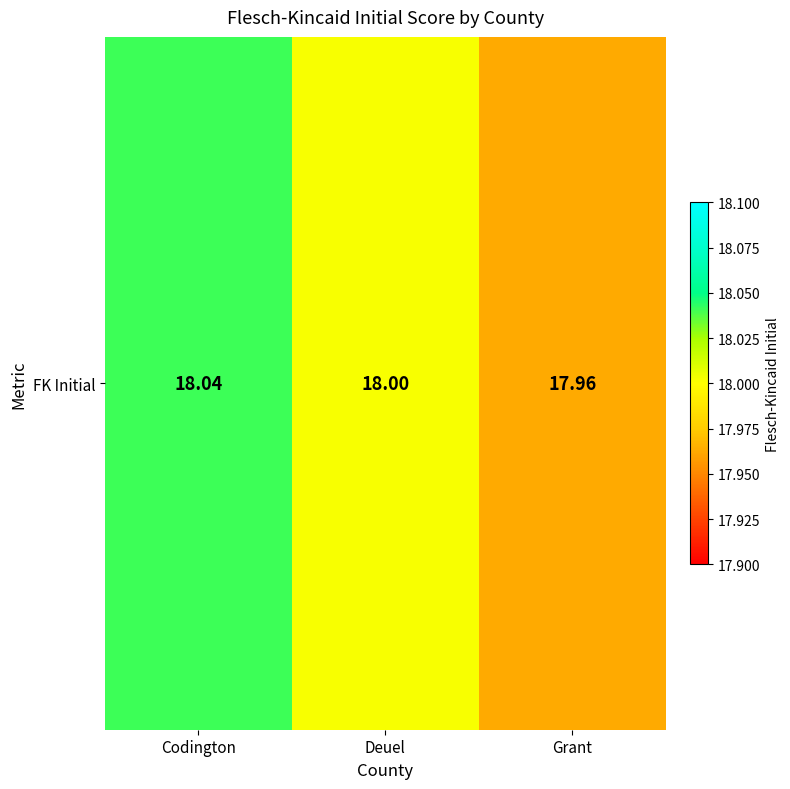

What is the difference between the maximum and minimum values?

0.1